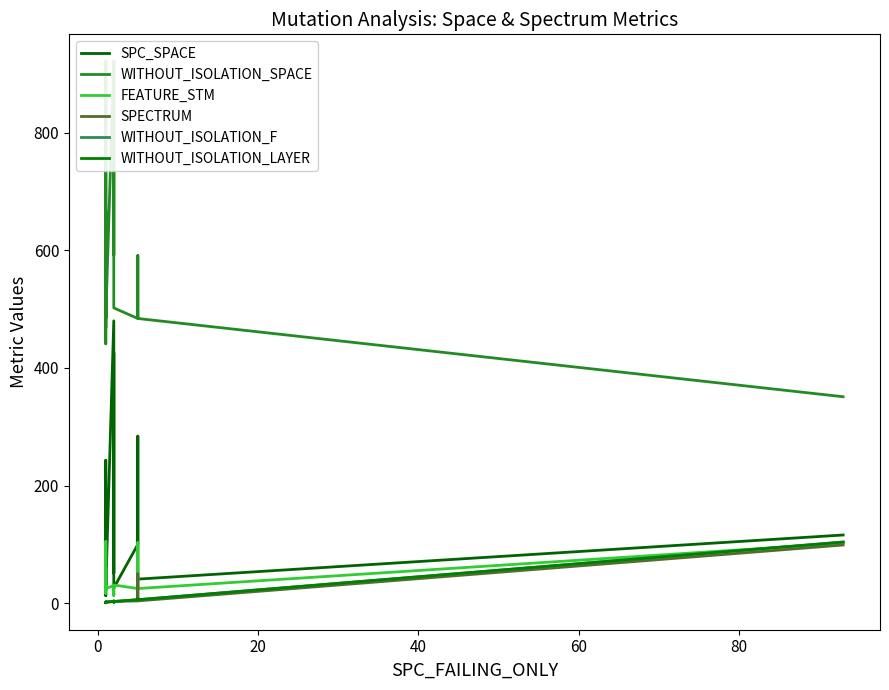

List the series in order of their peak value, highest first.

WITHOUT_ISOLATION_SPACE, SPC_SPACE, FEATURE_STM, WITHOUT_ISOLATION_F, WITHOUT_ISOLATION_LAYER, SPECTRUM